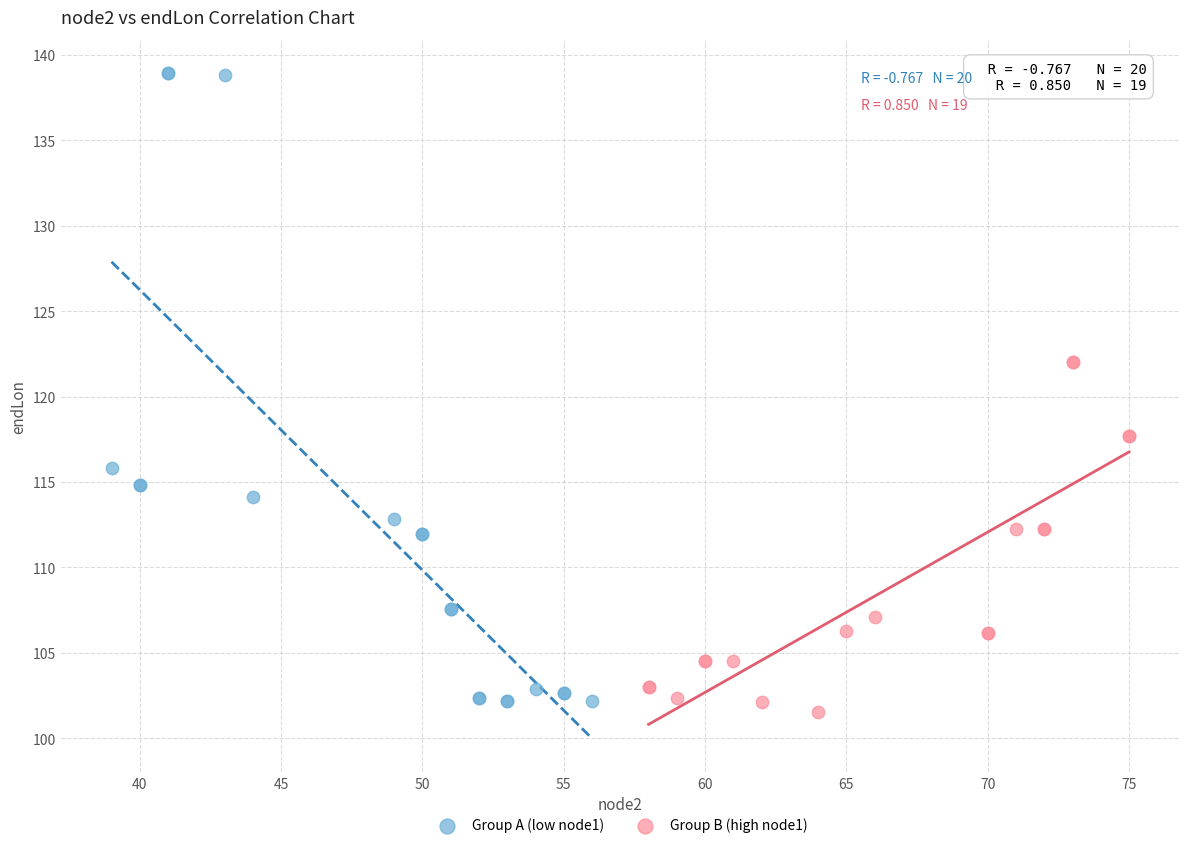

Which series has the widest spread of Y values?

Group A (low node1)